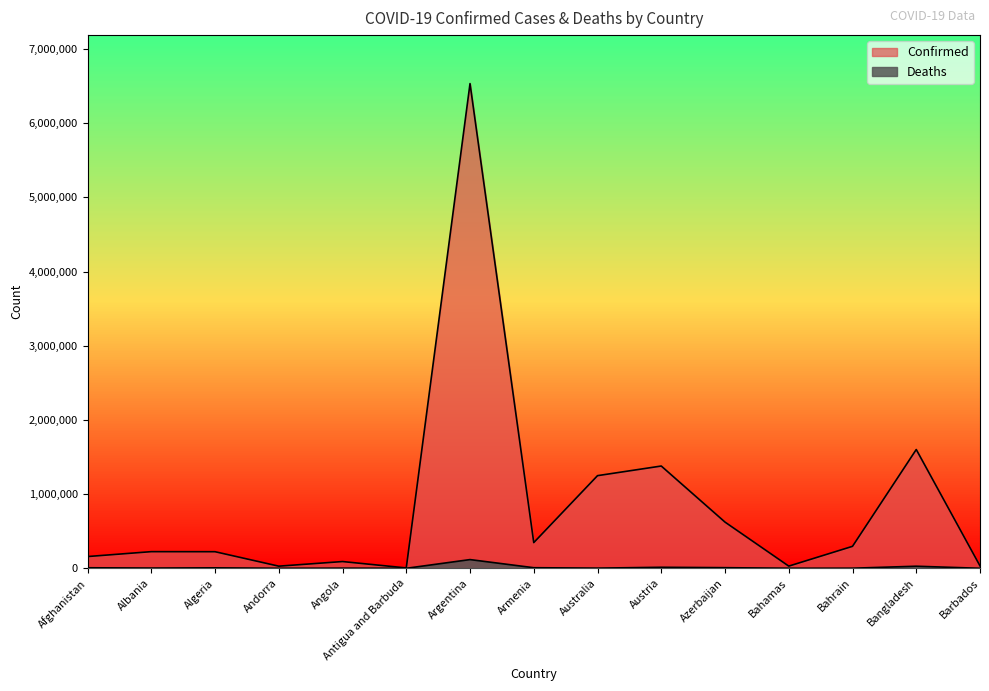

Which category has the lowest value across all series?

Antigua and Barbuda